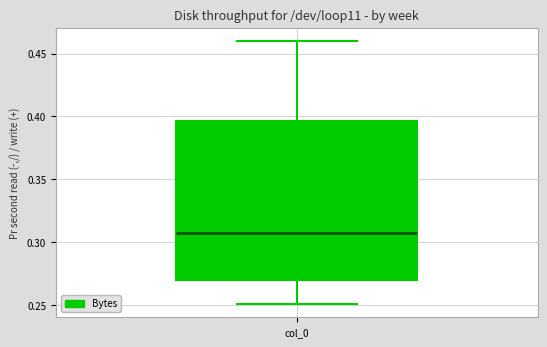

Where does the upper whisker of the box for col_0 end on the y-axis? The values are not printed on the chart, so give them approximately, as read against the axis.

0.460